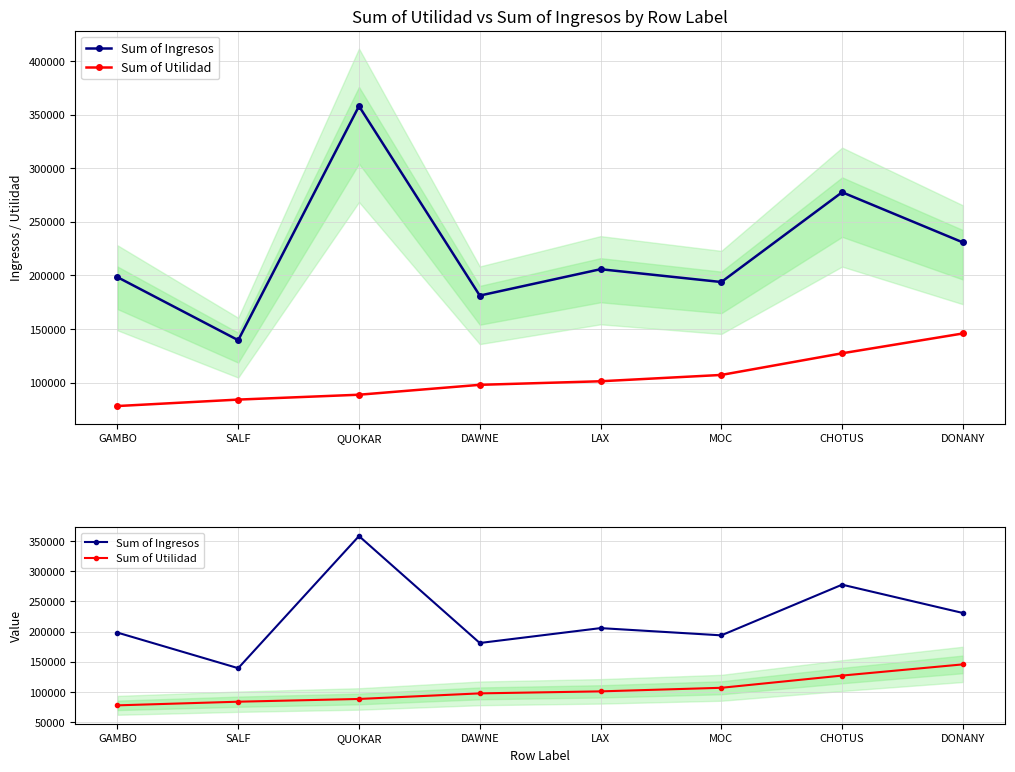

Which label corresponds to the smallest value in the chart?

GAMBO